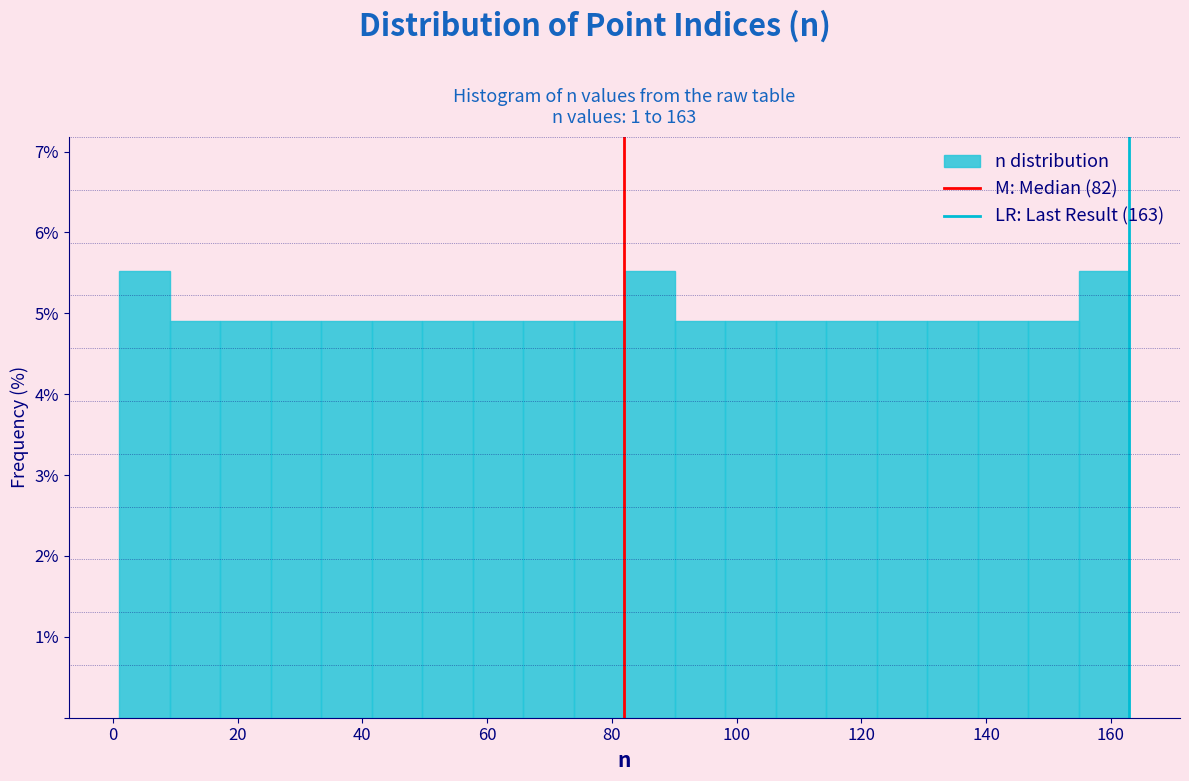

Reading left to right, transcribe this chart: for each bar, give the range it covers on the x-axis and its height. Neither the bar edges nor the heights are printed on the chart, so give them approximately, as read against the axes.

2 to 10: 5.5
10 to 18: 4.9
18 to 26: 4.9
26 to 34: 4.9
34 to 42: 4.9
42 to 50: 4.9
50 to 58: 4.9
58 to 66: 4.9
66 to 74: 4.9
74 to 82: 4.9
82 to 90: 5.5
90 to 98: 4.9
98 to 106: 4.9
106 to 114: 4.9
114 to 122: 4.9
122 to 130: 4.9
130 to 138: 4.9
138 to 146: 4.9
146 to 154: 4.9
154 to 164: 5.5